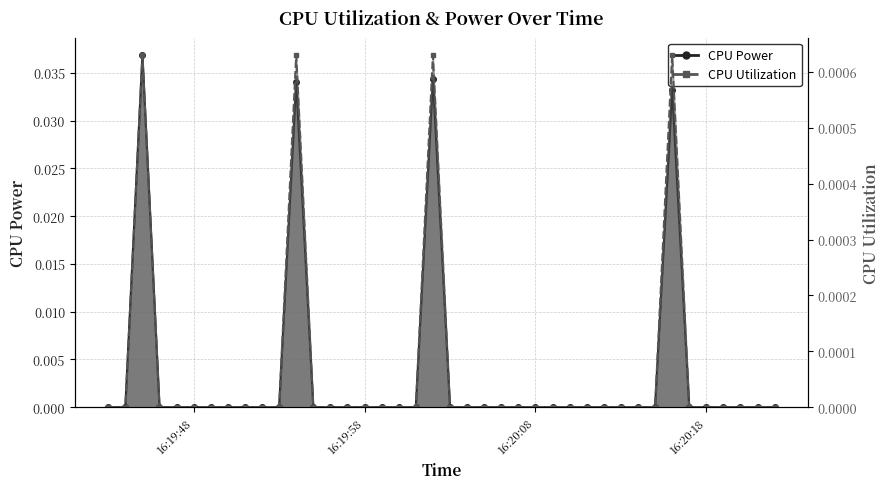

True or false: CPU Power and CPU Utilization intersect in this chart.

False